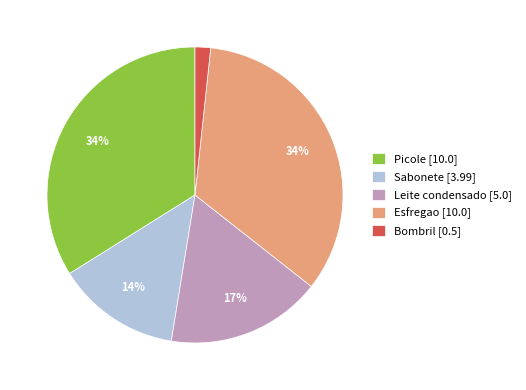

What percentage is the Sabonete slice, to the nearest percent?

14%